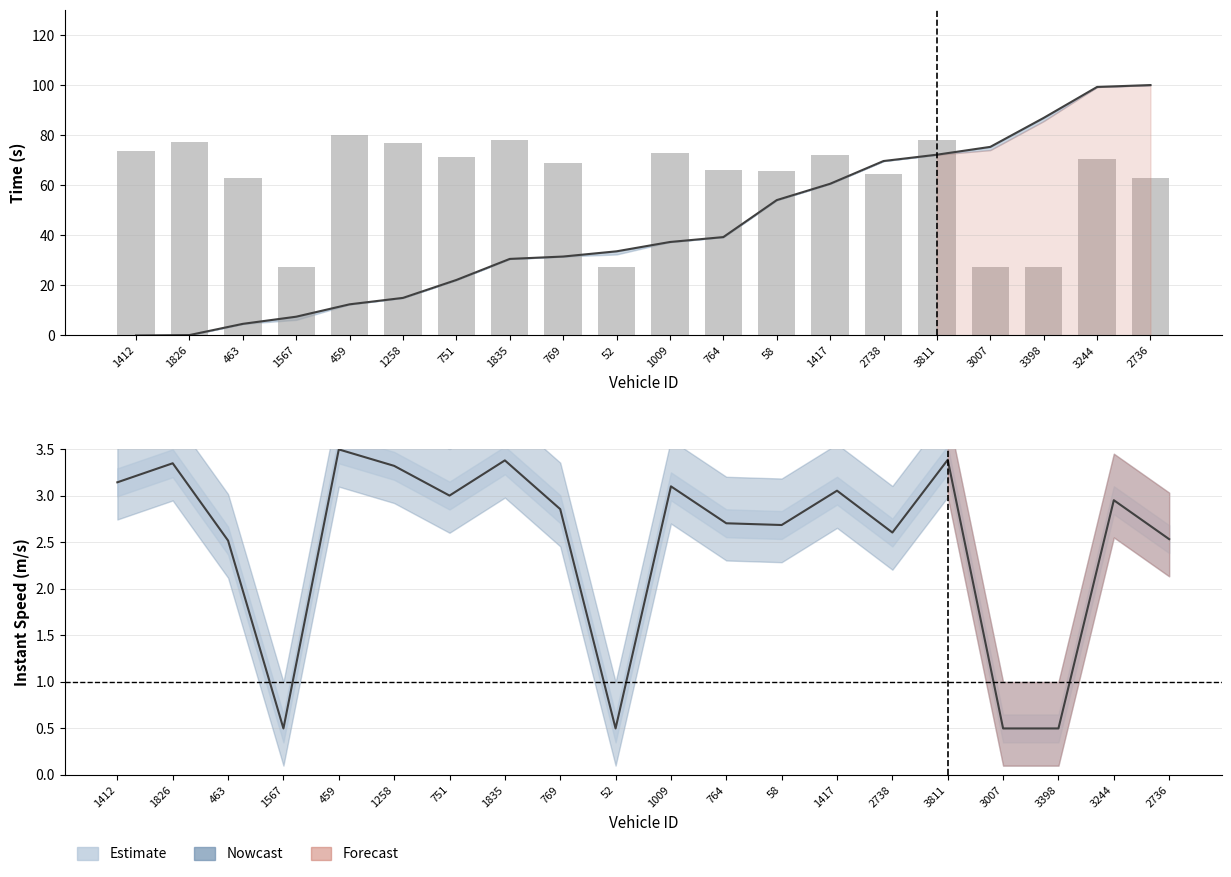

What is the label of the 4th bar from the right?

3007